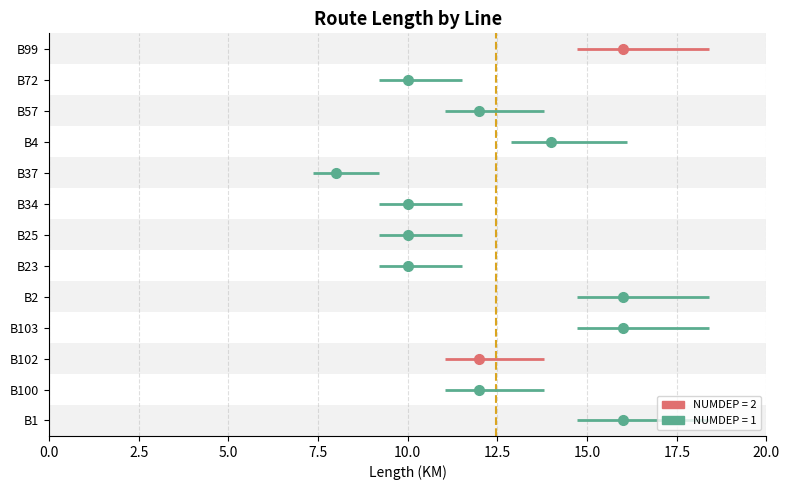

True or false: the data shows 10 at B34.

True